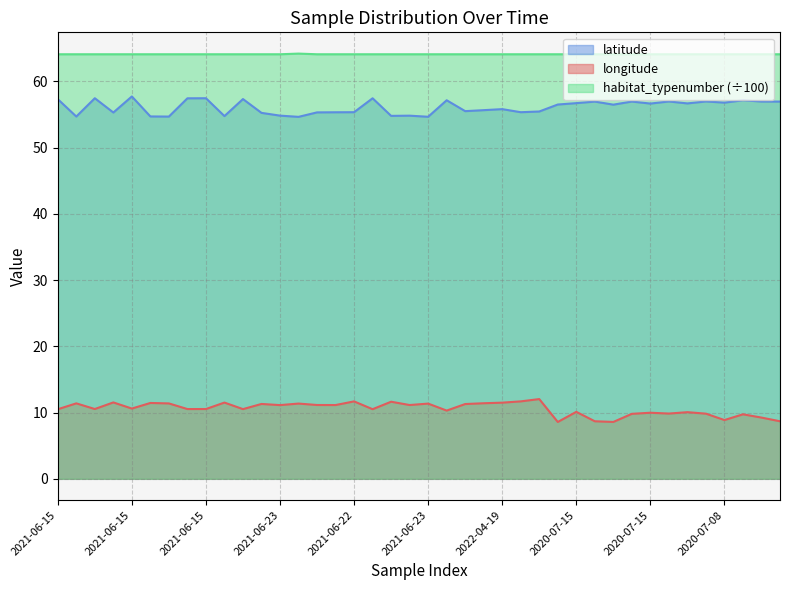

What is the value of the longitude point at the 14th from the left?

11.4